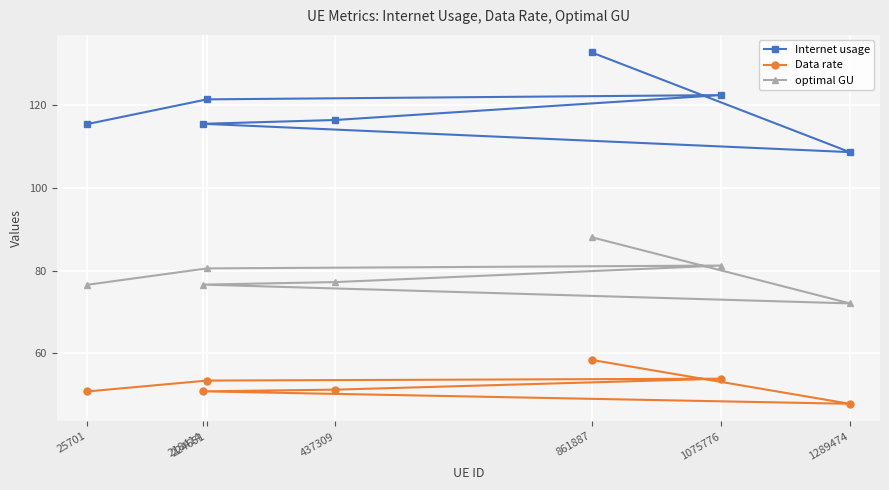

At which category is the sum across all series the highest?

861887